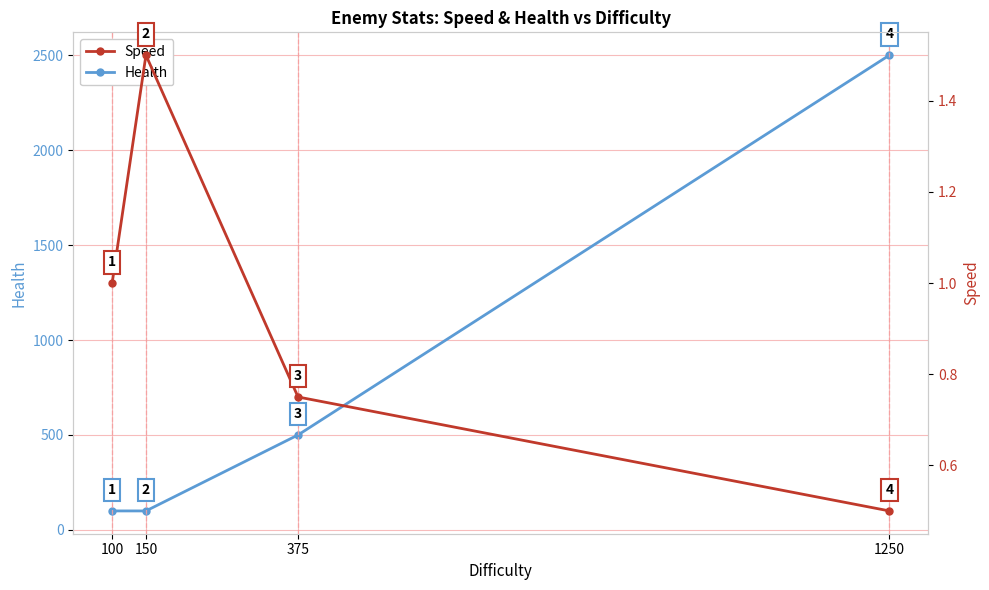

True or false: Health has more than 2 points higher than both neighbors.

False